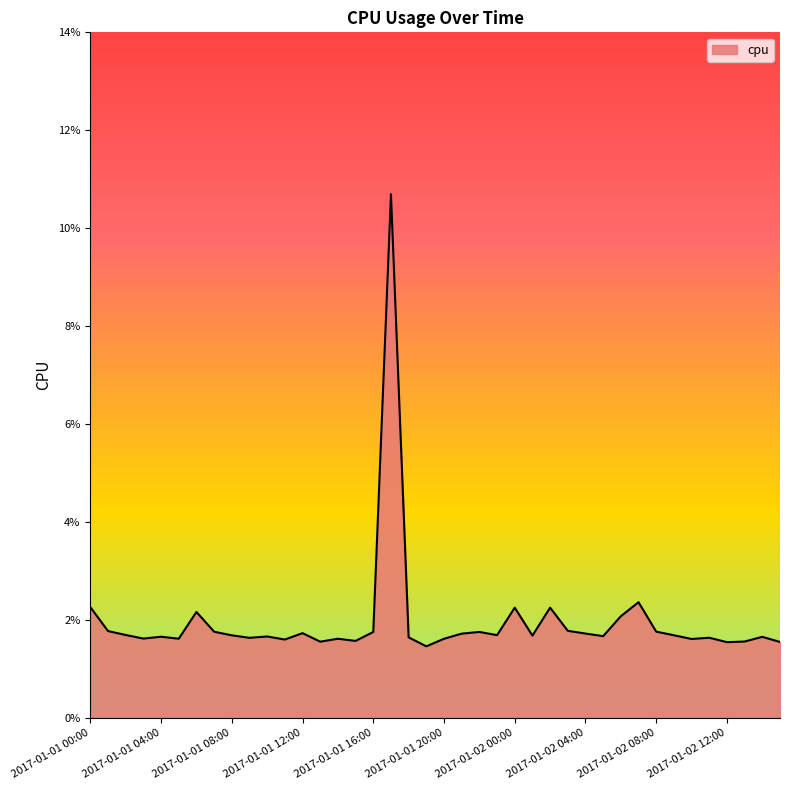

Does the chart have visible grid lines?

No